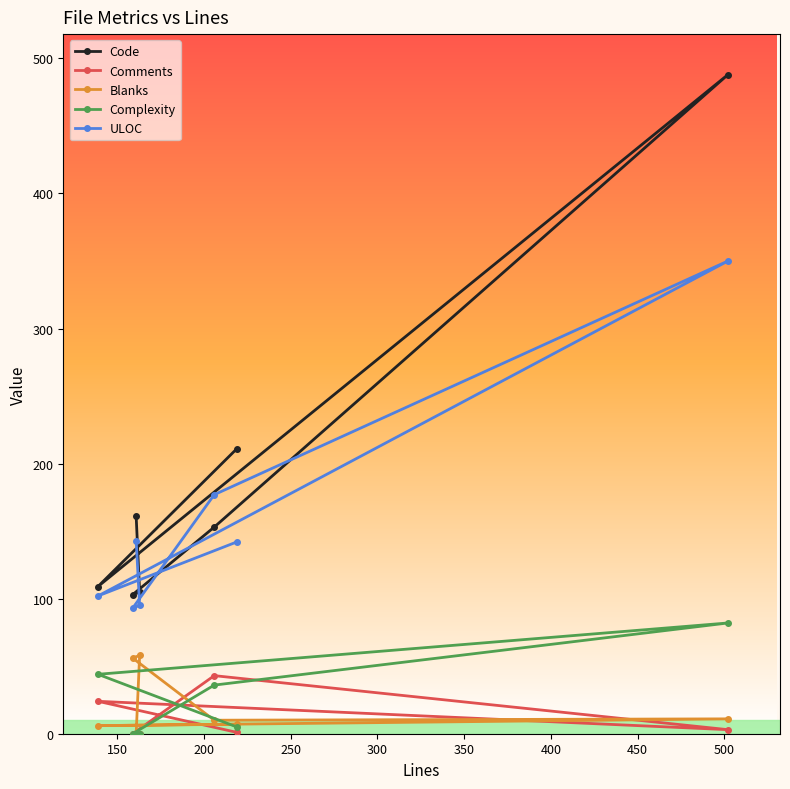

At how many categories does at least one series exceed 19?

7